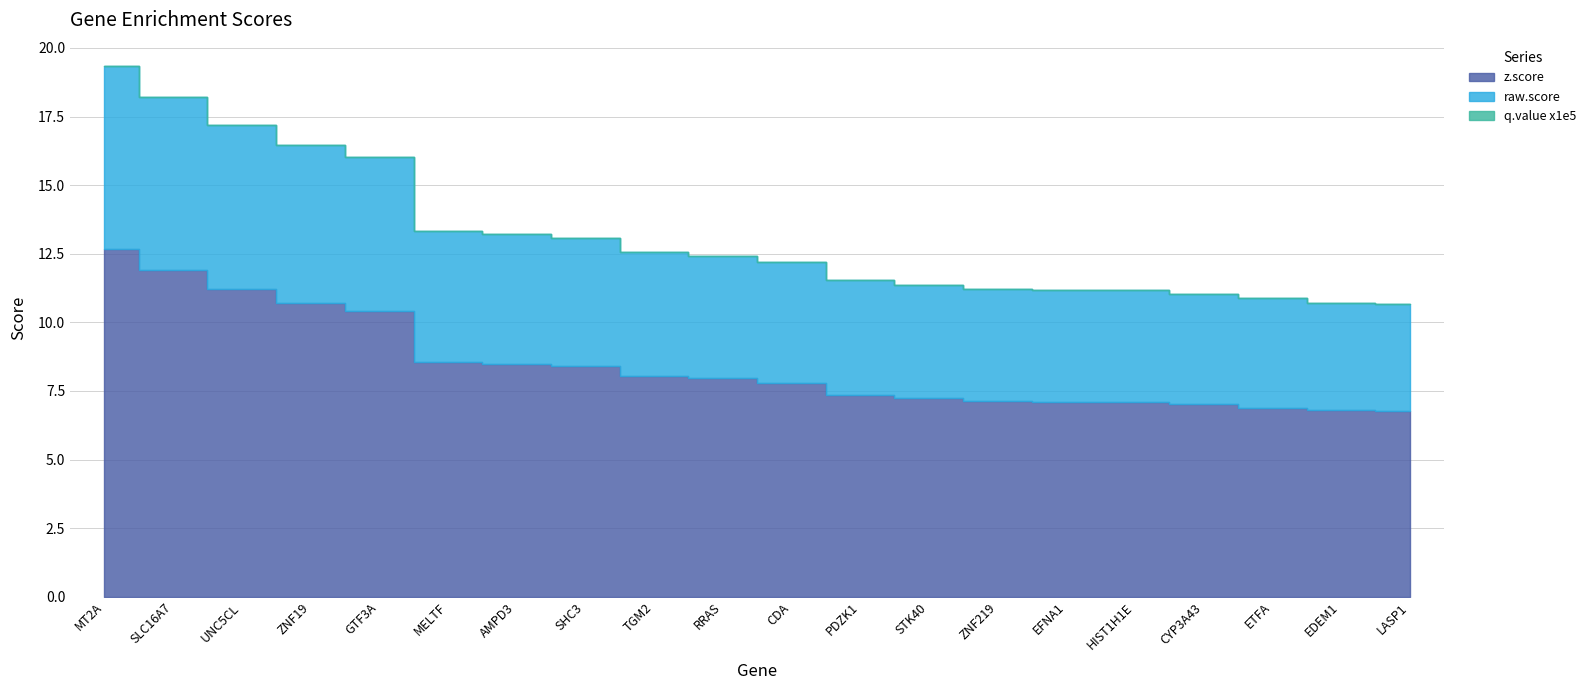

At UNC5CL, list the series in order from smallest to largest.

q.value x1e5, raw.score, z.score